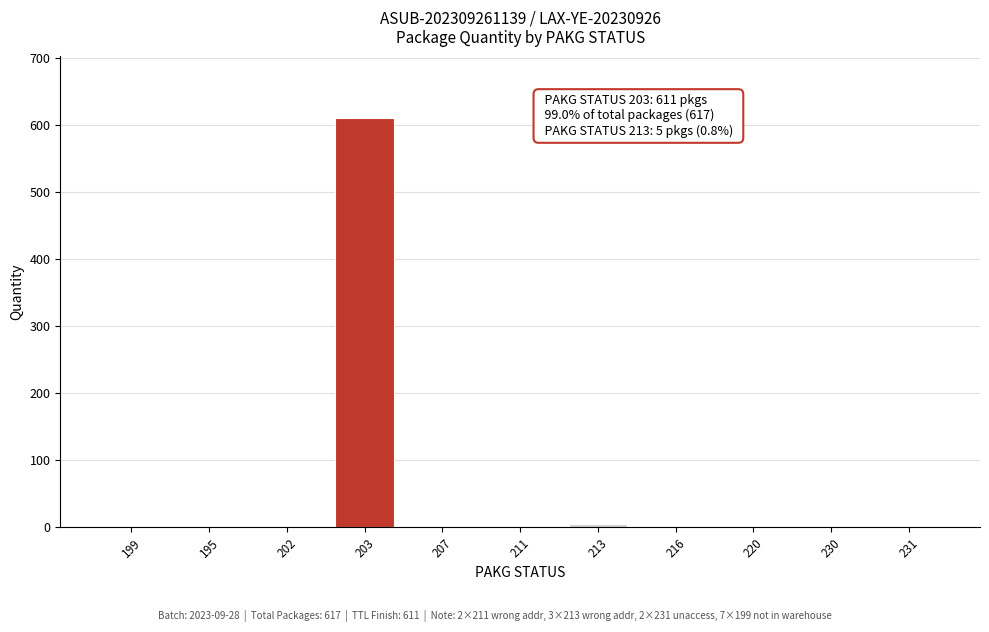

The value at 230 is 0. True or false?

True